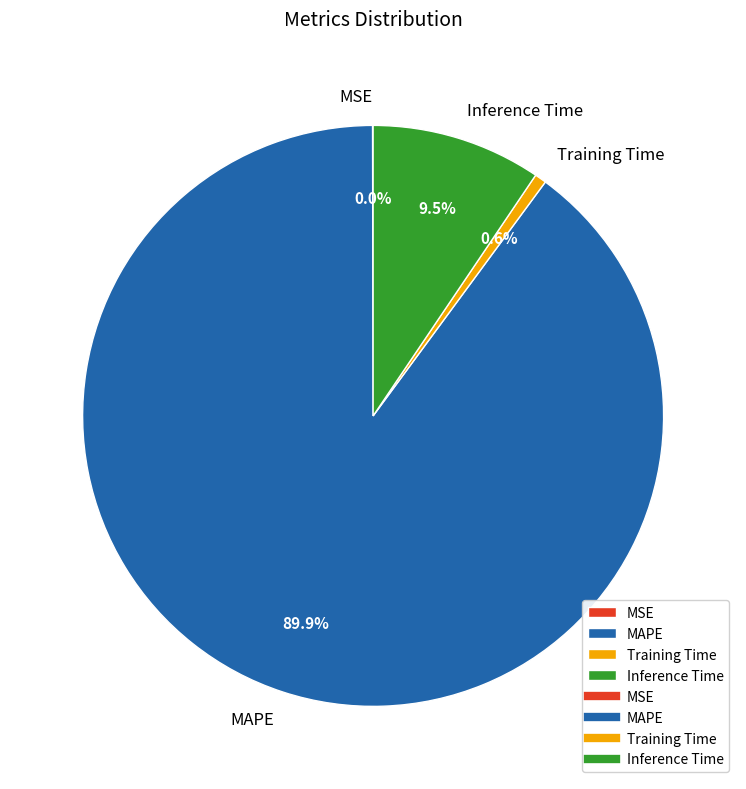

Which slice is the largest?

MAPE